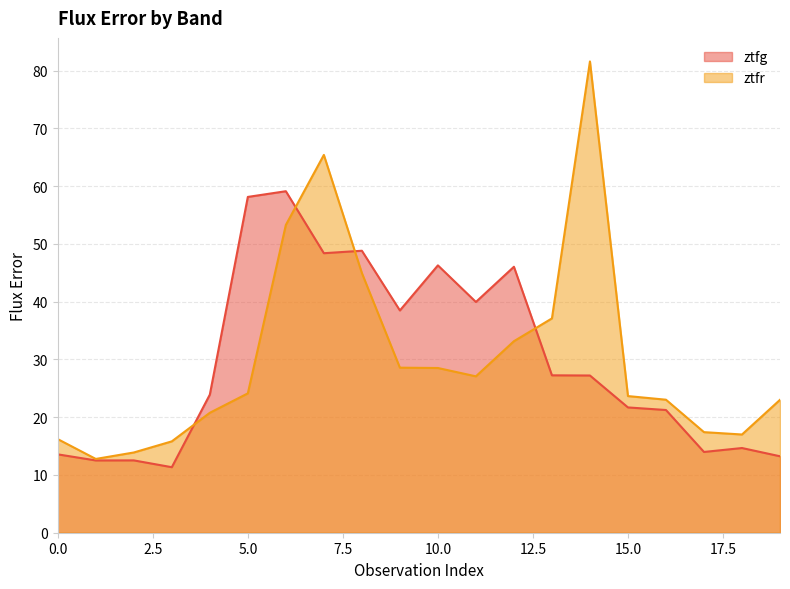

Which series has the largest total across all categories?

ztfr